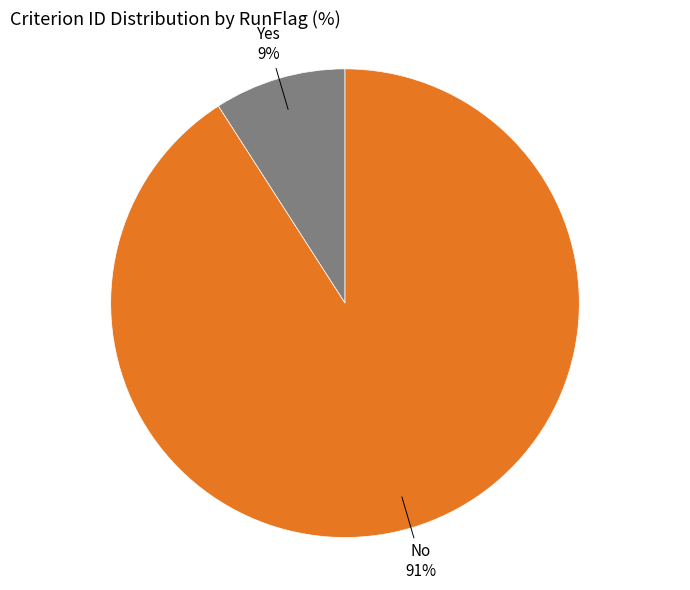

To the nearest percent, what is the difference between the largest and smallest slice percentages?

82%